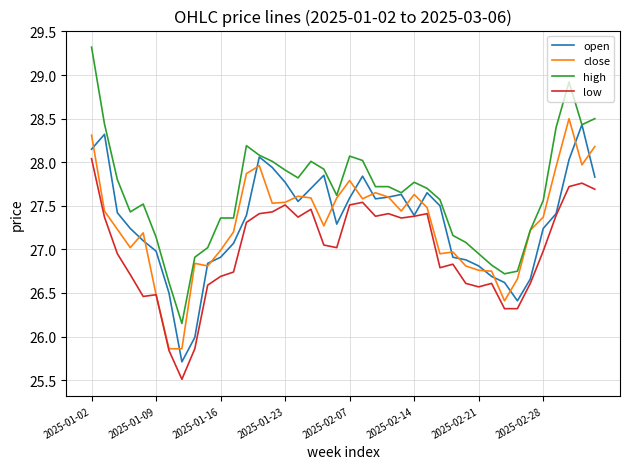

What is the lowest value of the open series?

25.7